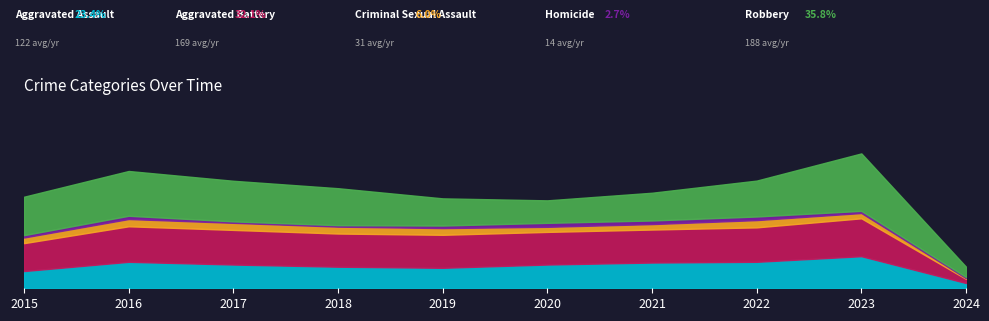

At which category is the sum across all series the highest?

2023